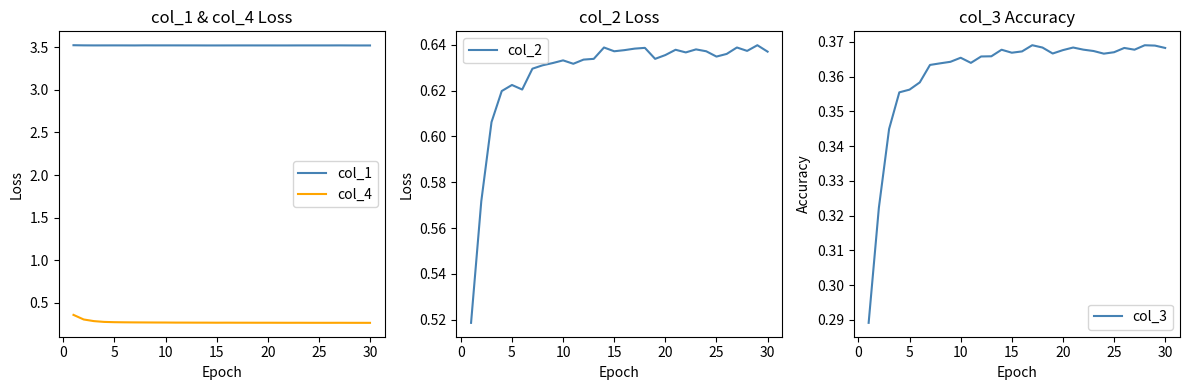

What is the lowest value of the col_4 series?

0.3